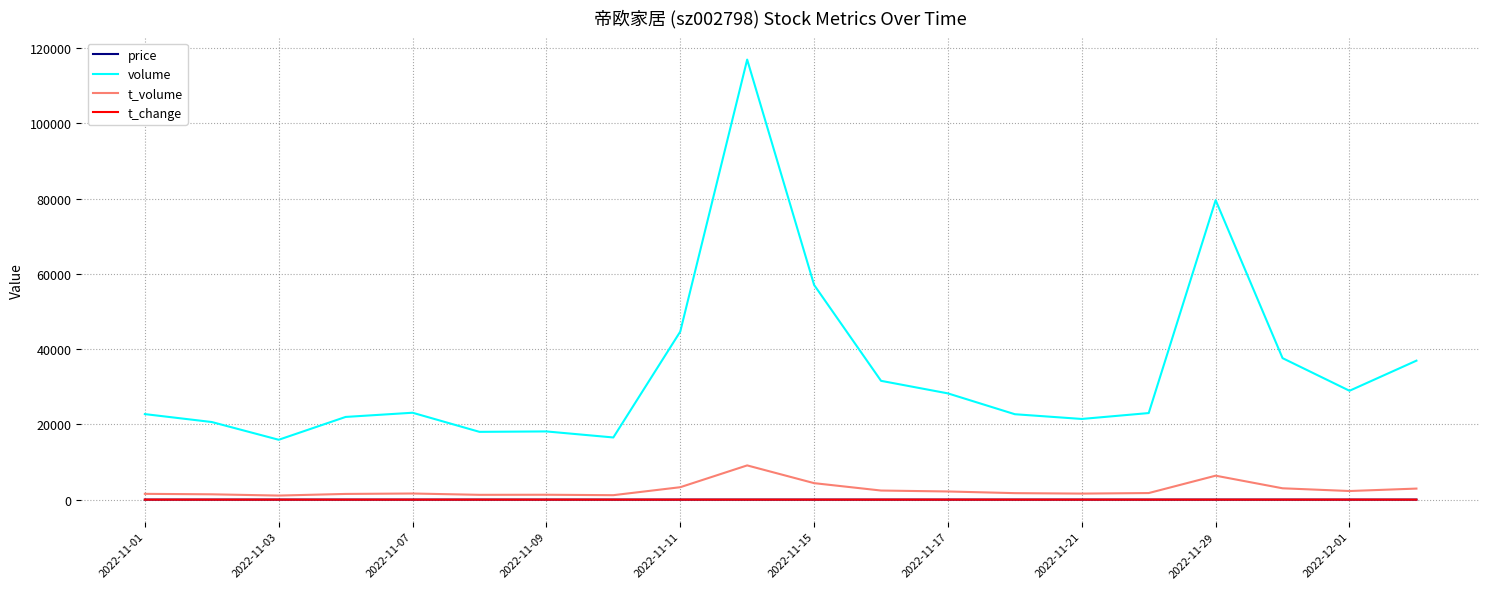

True or false: volume has more than 2 points higher than both neighbors.

True